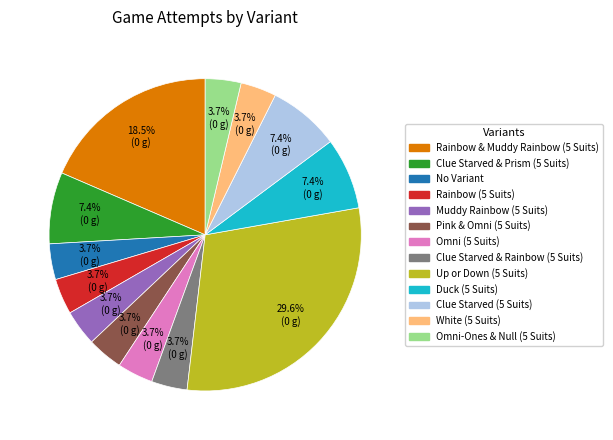

The White (5 Suits) slice represents 18% of the pie. True or false?

False